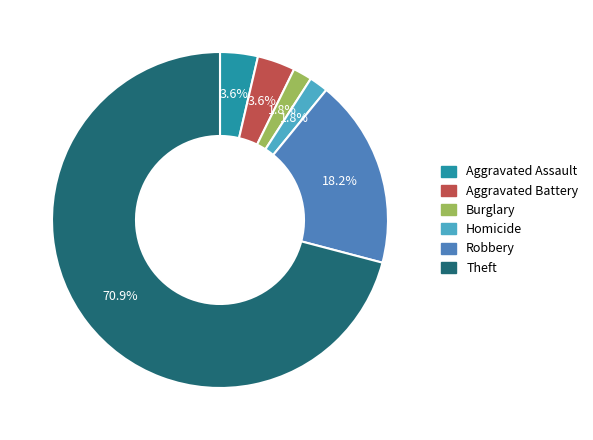

True or false: Robbery accounts for 9% of the total.

False